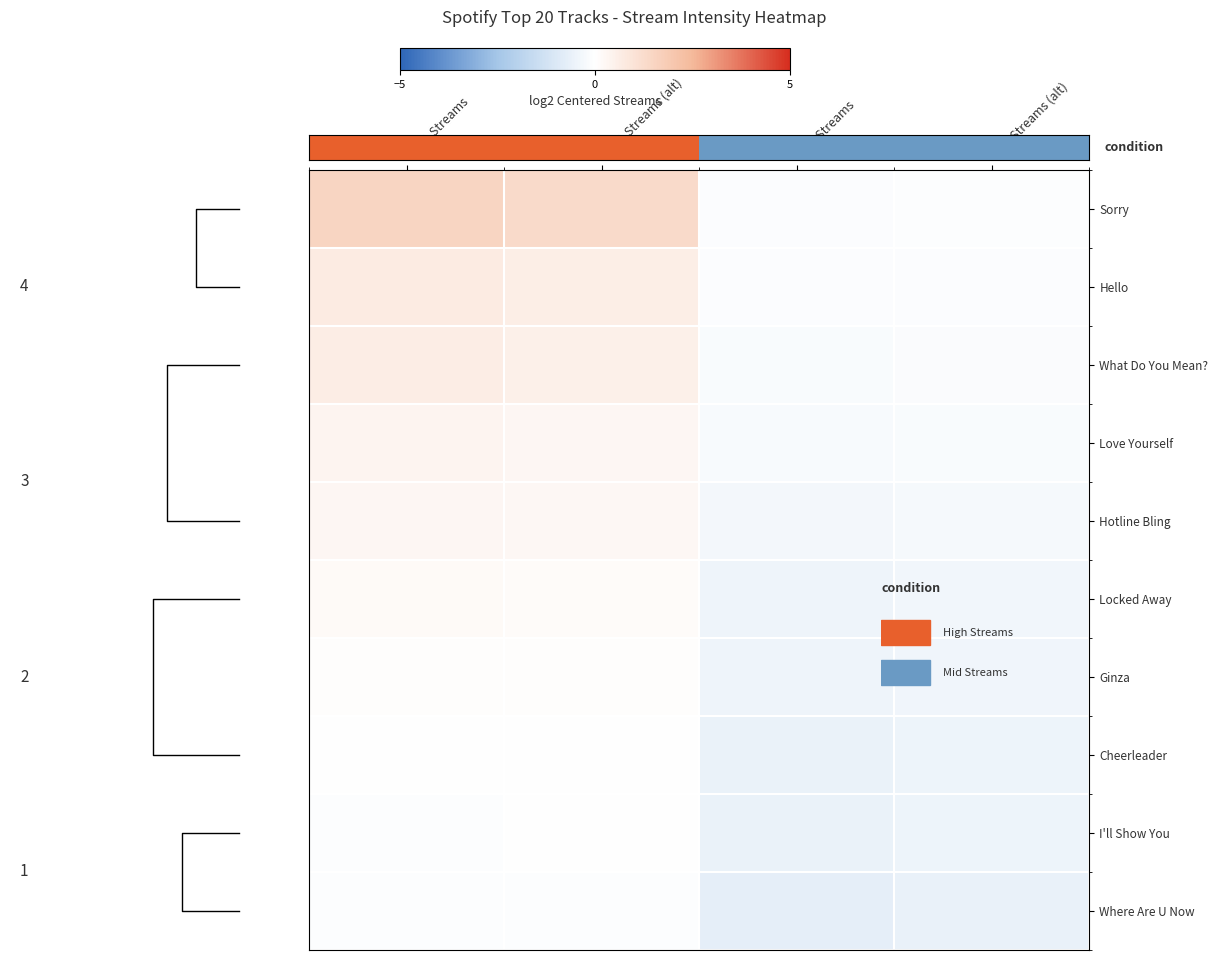

Where is Locked Away nearest to the value 0?

High Streams (alt)